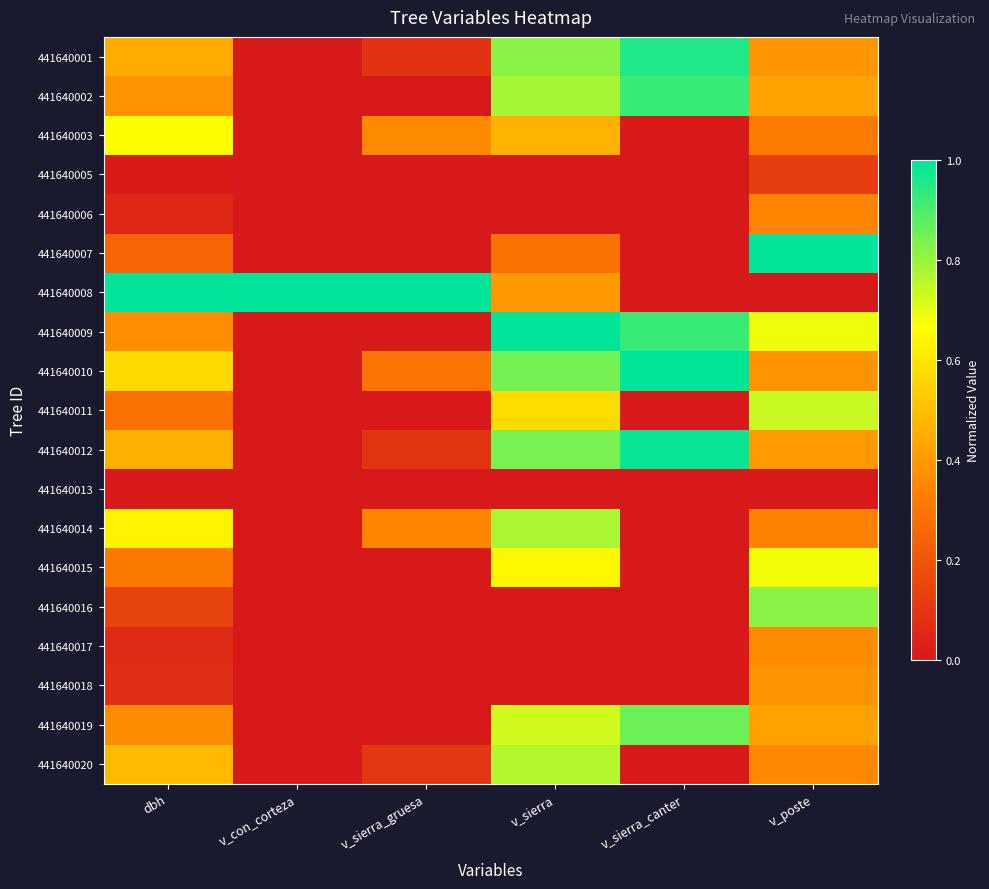

At how many categories does at least one series exceed 0?

6